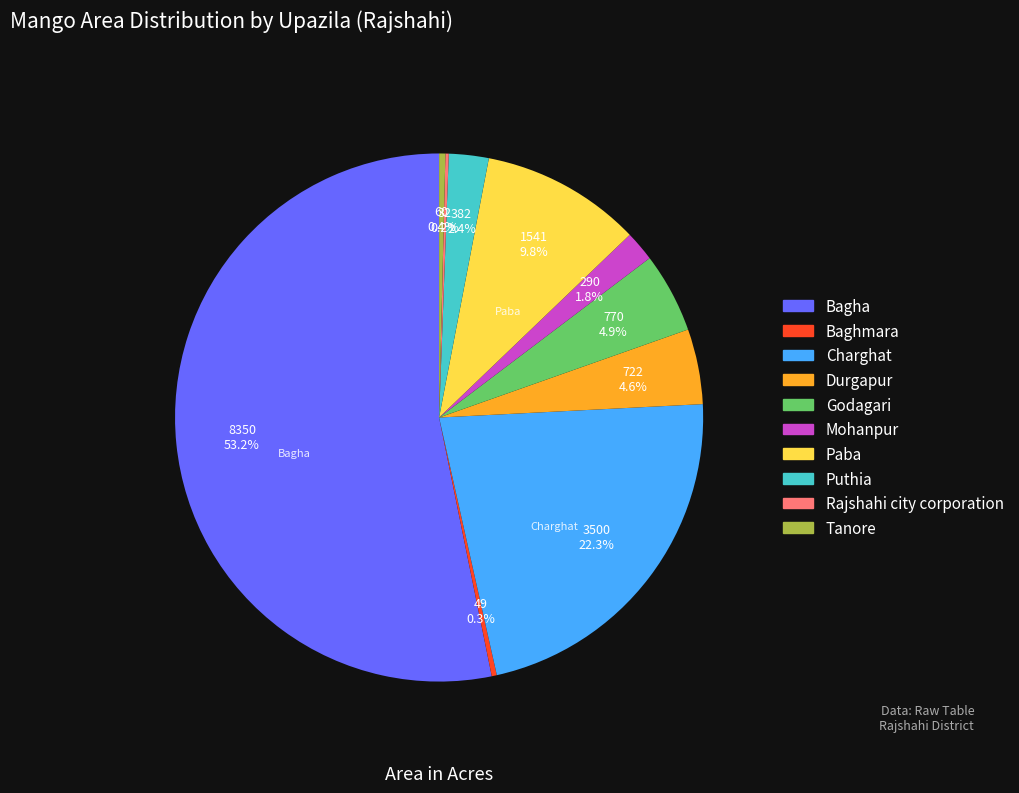

Is it true that Puthia is 10% of the pie?

False